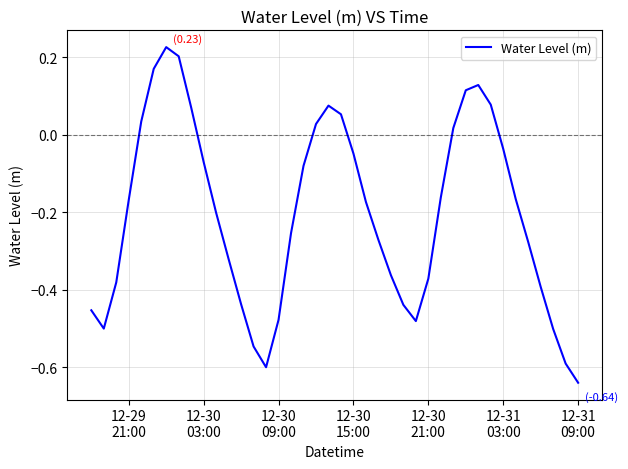

What is the difference between the maximum and second lowest values?

0.8